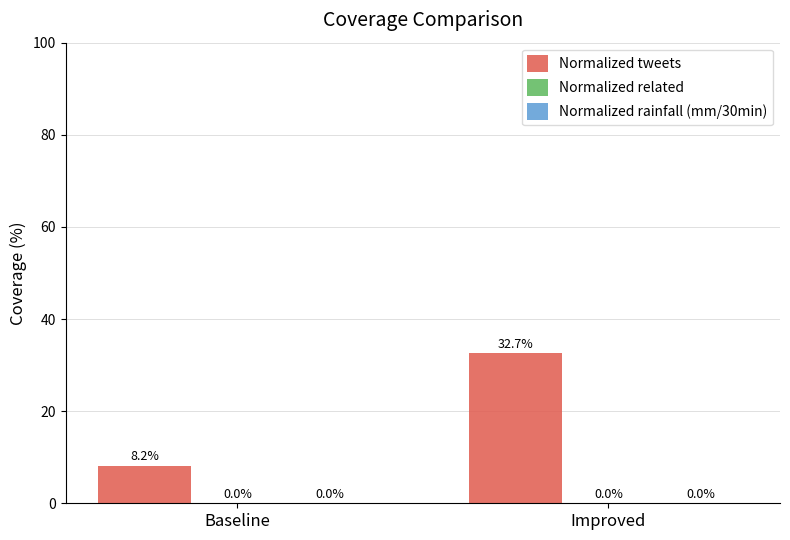

Does the chart contain any negative values?

No